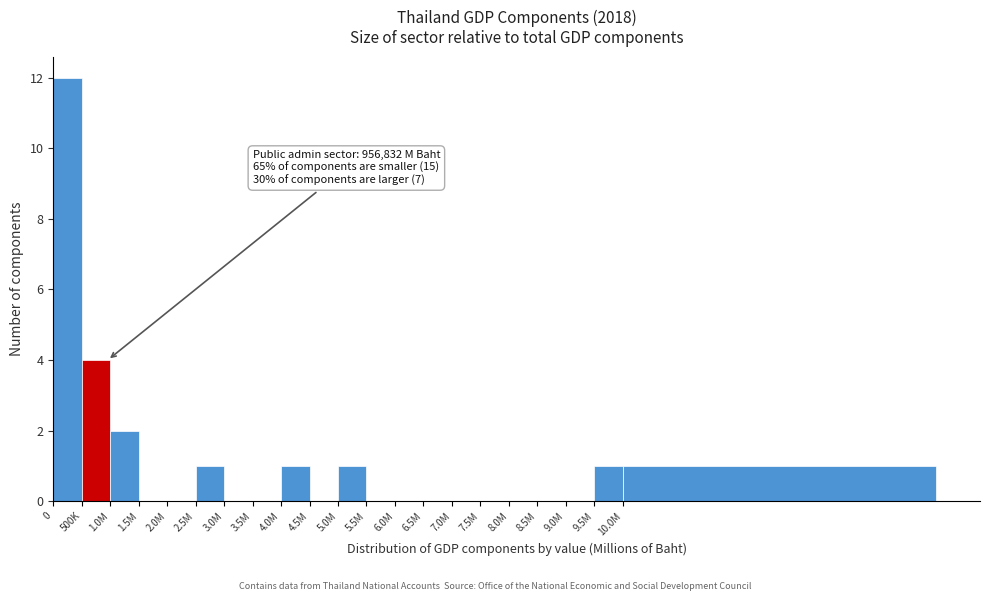

Reading right to left, transcribe all the data shown in this chart.

10.0M=1	9.5M=1	9.0M=0	8.5M=0	8.0M=0	7.5M=0	7.0M=0	6.5M=0	6.0M=0	5.5M=0	5.0M=1	4.5M=0	4.0M=1	3.5M=0	3.0M=0	2.5M=1	2.0M=0	1.5M=0	1.0M=2	500K=4	0=12